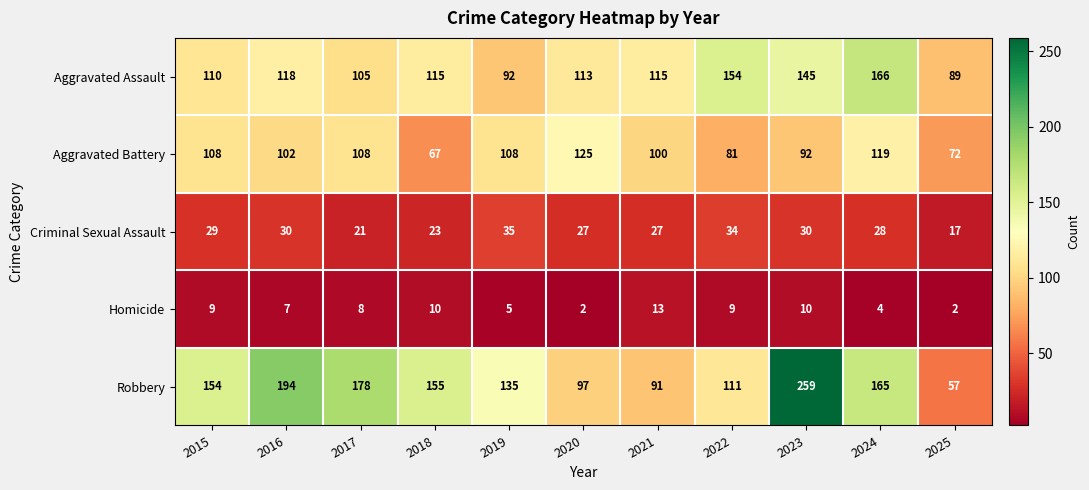

Rank the series at 2021 from highest to lowest value.

Aggravated Assault, Aggravated Battery, Robbery, Criminal Sexual Assault, Homicide